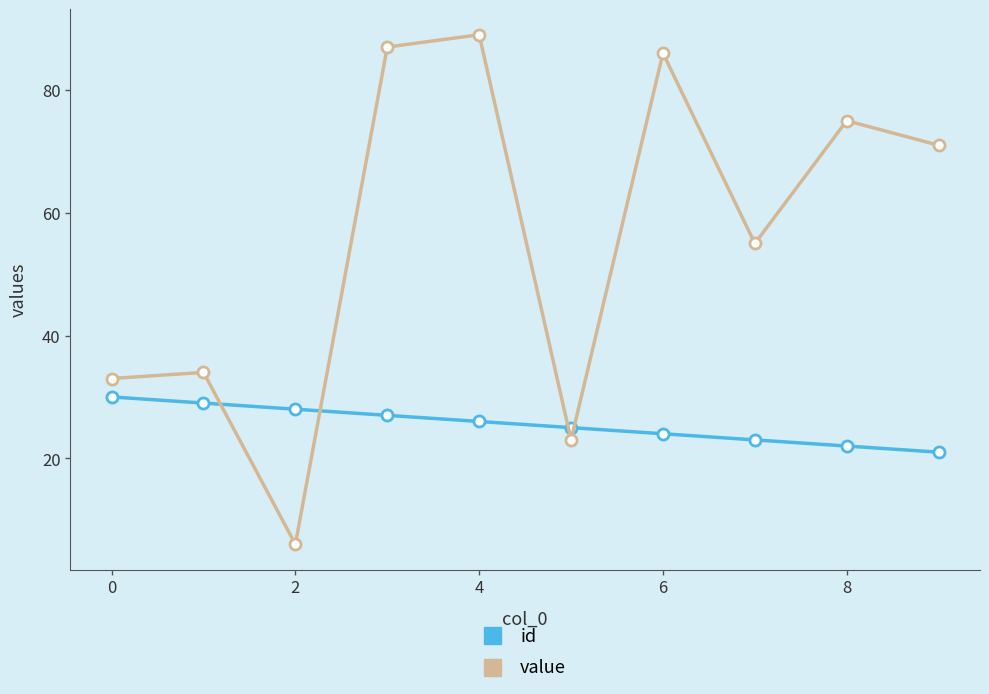

How many values in the value series are below 71?

5